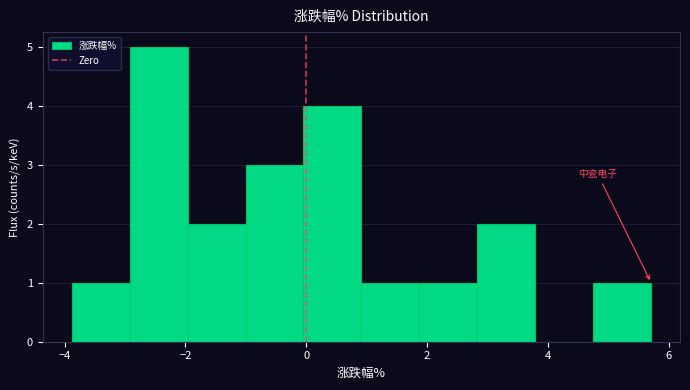

Reading left to right, transcribe this chart: for each bar, give the range it covers on the x-axis and its height. Neither the bar edges nor the heights are printed on the chart, so give them approximately, as read against the axes.

-3.8 to -3.0: 1
-3.0 to -2.0: 5
-2.0 to -1.0: 2
-1.0 to 0.0: 3
0.0 to 1.0: 4
1.0 to 1.8: 1
1.8 to 2.8: 1
2.8 to 3.8: 2
3.8 to 4.8: 0
4.8 to 5.8: 1